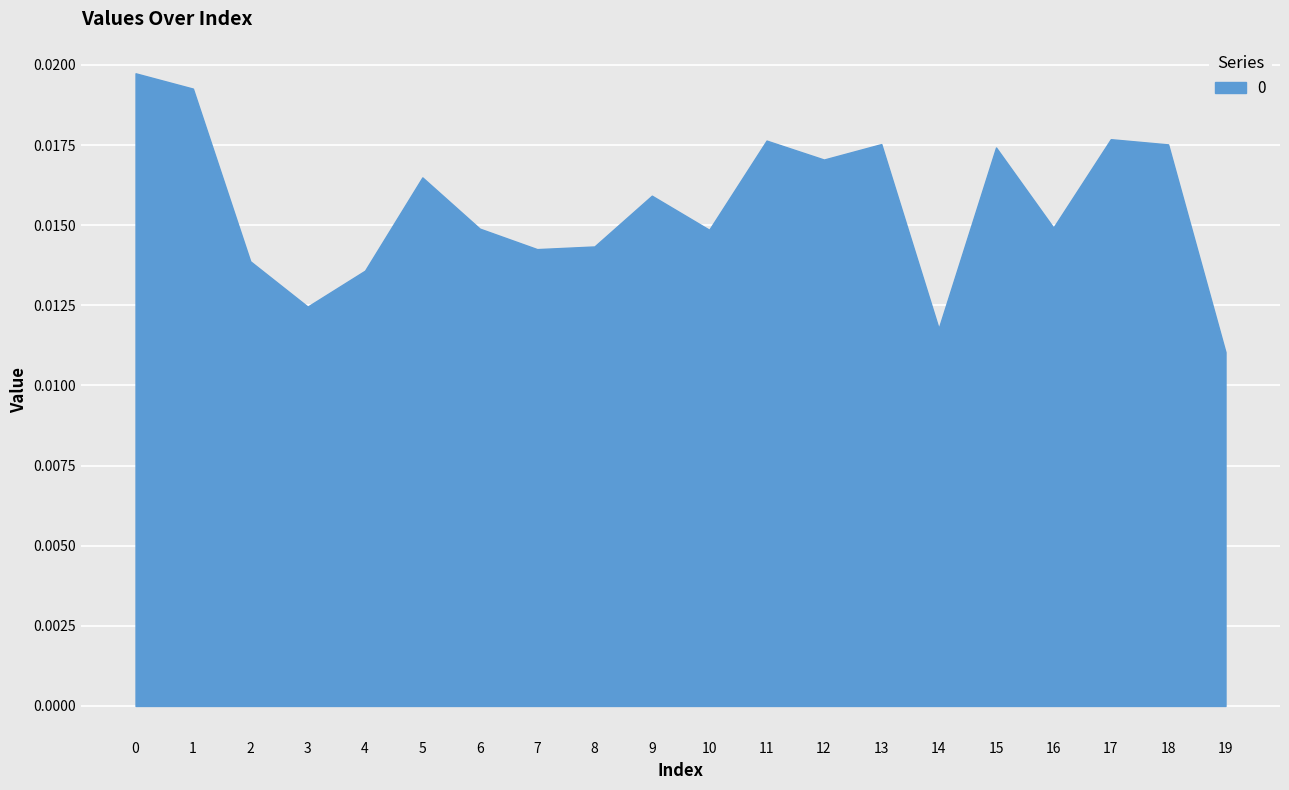

Which label corresponds to the smallest value in the chart?

19